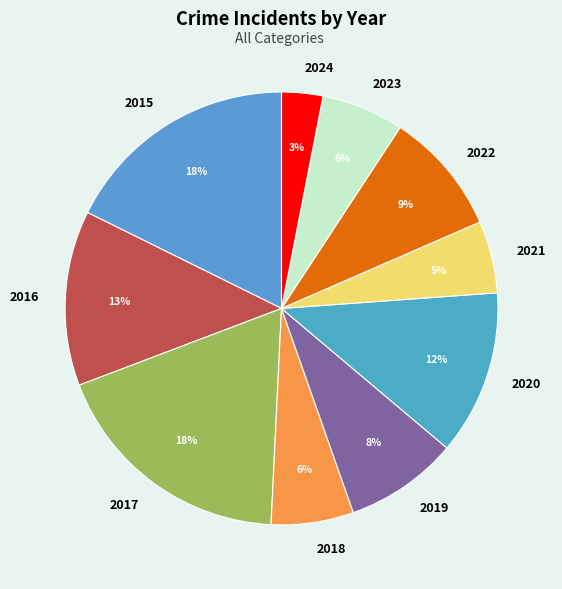

What is the ratio of the value at 2024 to the value at 2018?

0.5